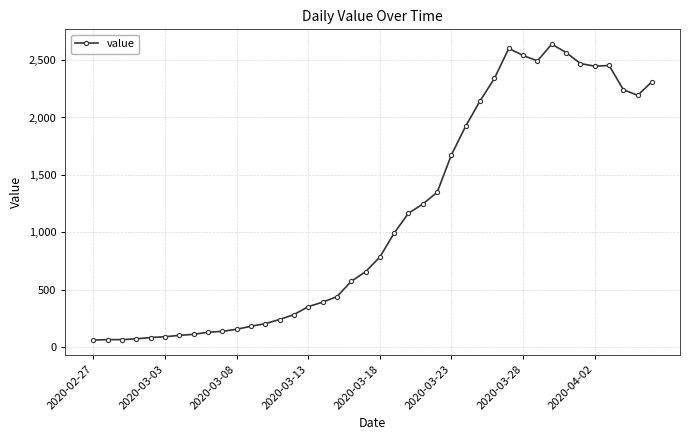

What is the maximum value shown in the chart?

2639